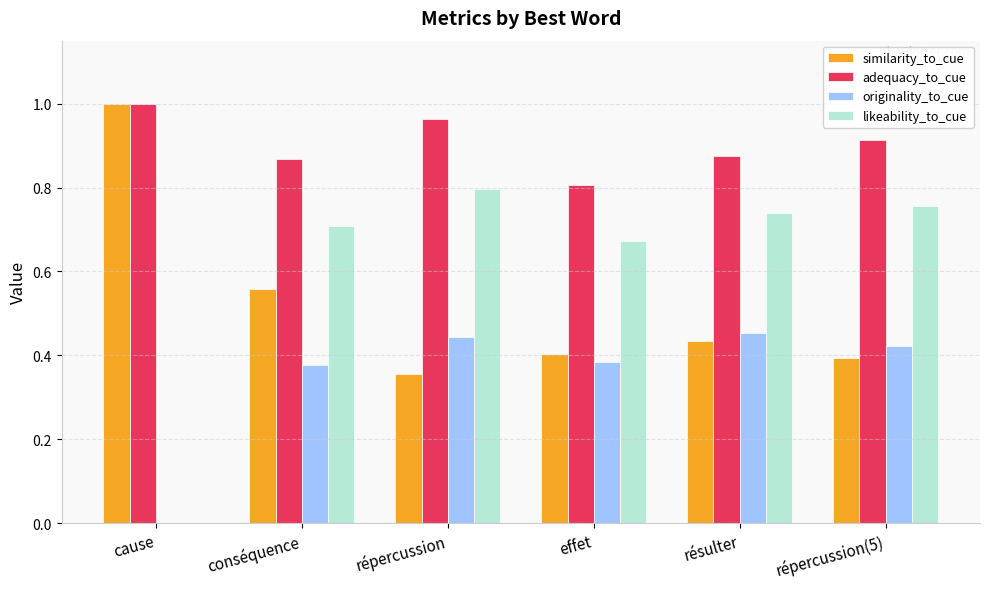

Which series has the largest total across all categories?

adequacy_to_cue